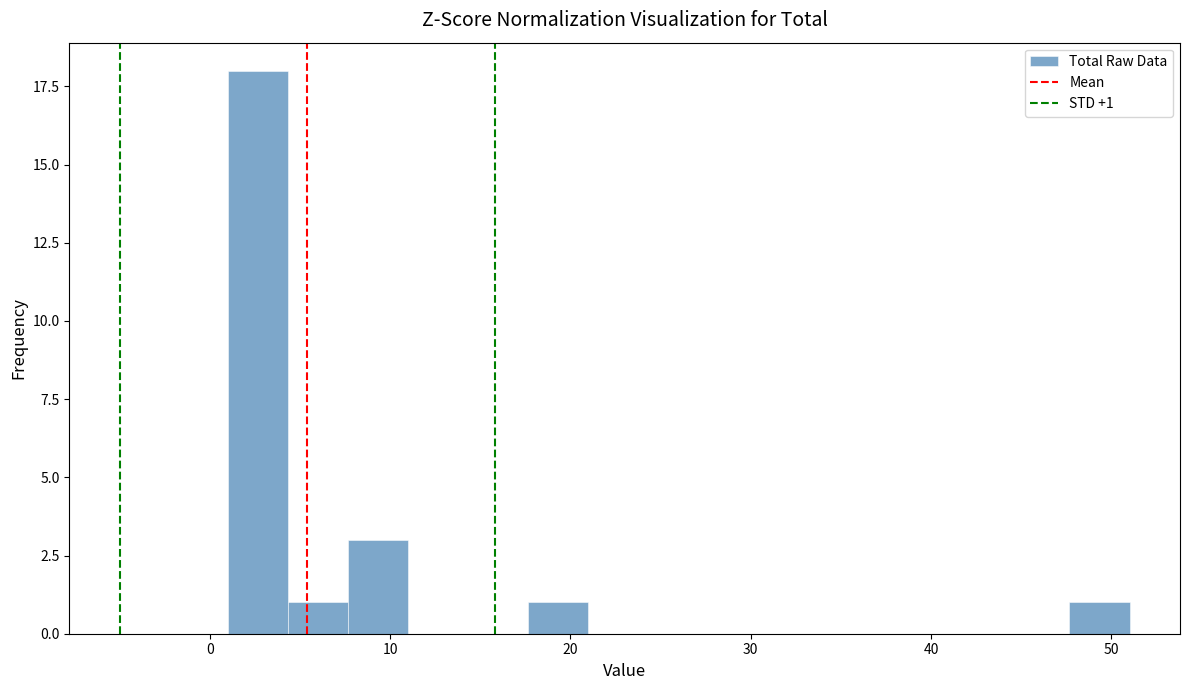

Around what value on the x-axis is the tallest bar? Give the approximate position of its centre, as read against the axis.

3